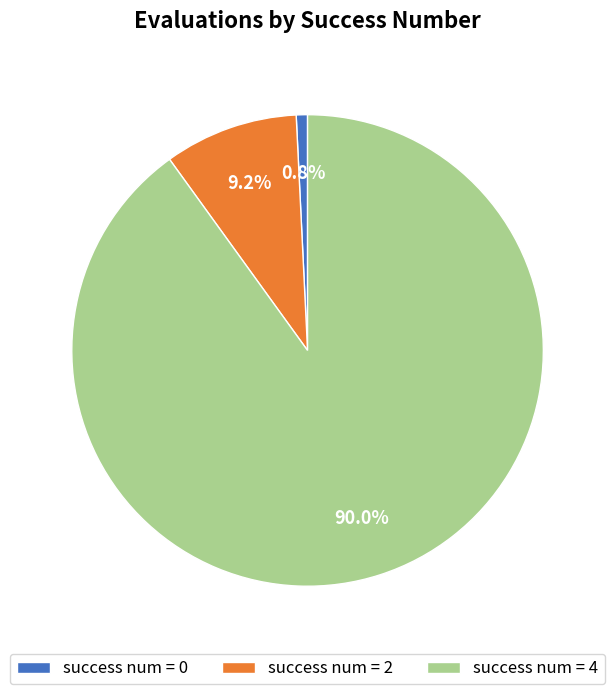

How many slices are in this pie chart?

3